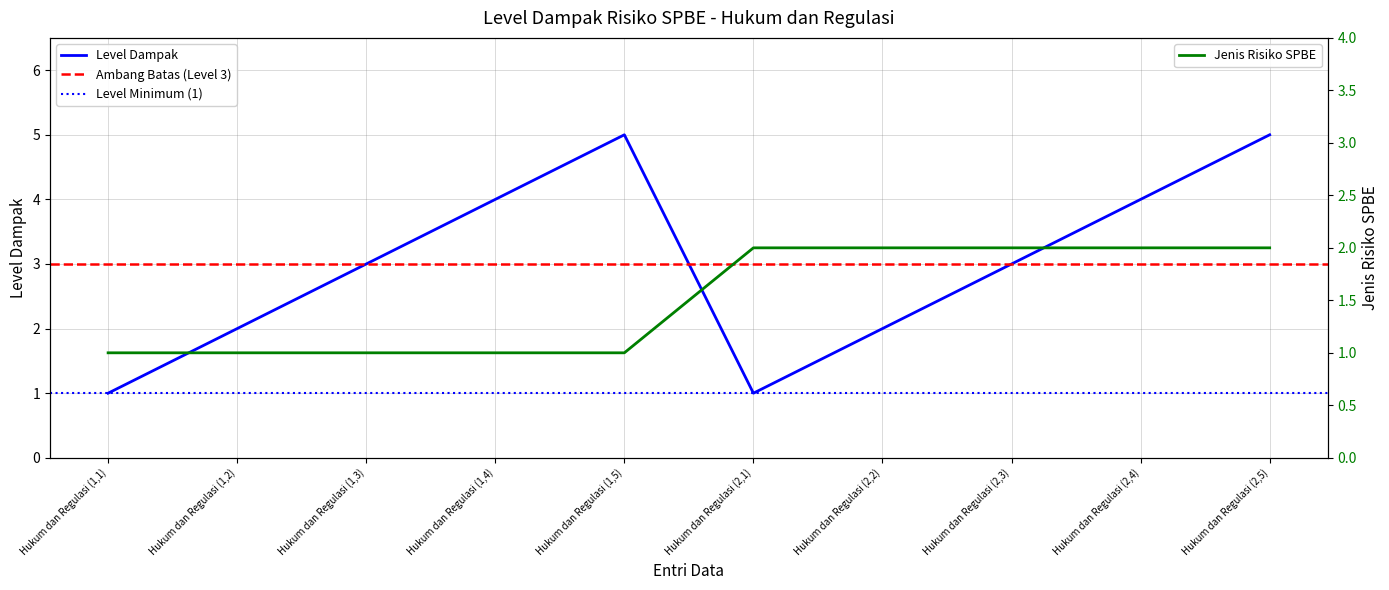

Rank the categories by value from highest to lowest.

Hukum dan Regulasi (1,5), Hukum dan Regulasi (2,5), Hukum dan Regulasi (1,4), Hukum dan Regulasi (2,4), Hukum dan Regulasi (1,3), Hukum dan Regulasi (2,3), Hukum dan Regulasi (1,2), Hukum dan Regulasi (2,2), Hukum dan Regulasi (1,1), Hukum dan Regulasi (2,1)